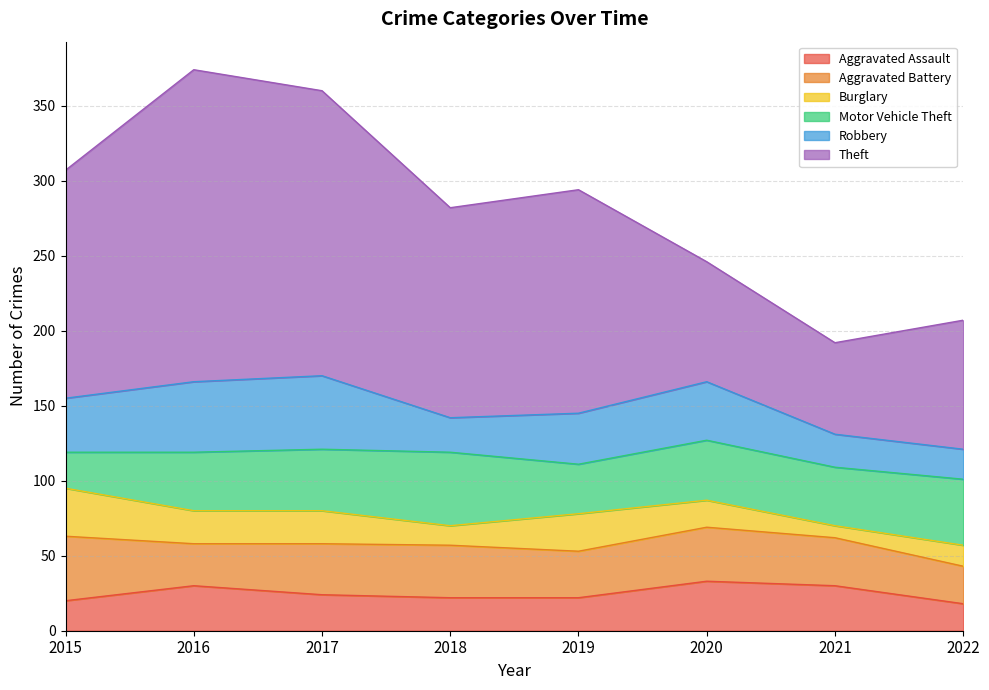

Is the value of Burglary at 2018 greater than the value of Robbery at 2022?

No